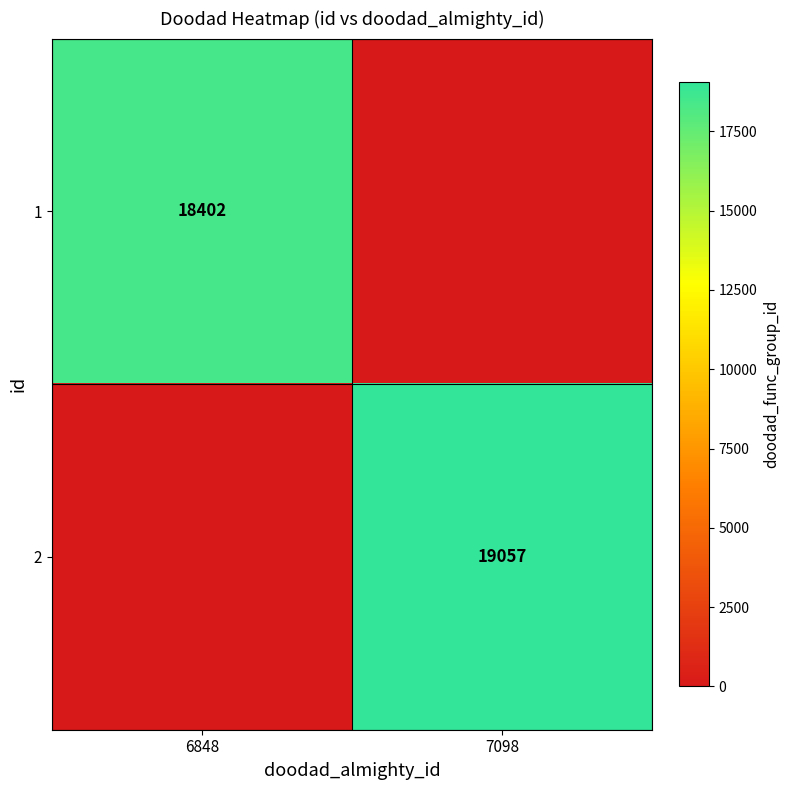

The value of 2 at 7098 is 8103. True or false?

False